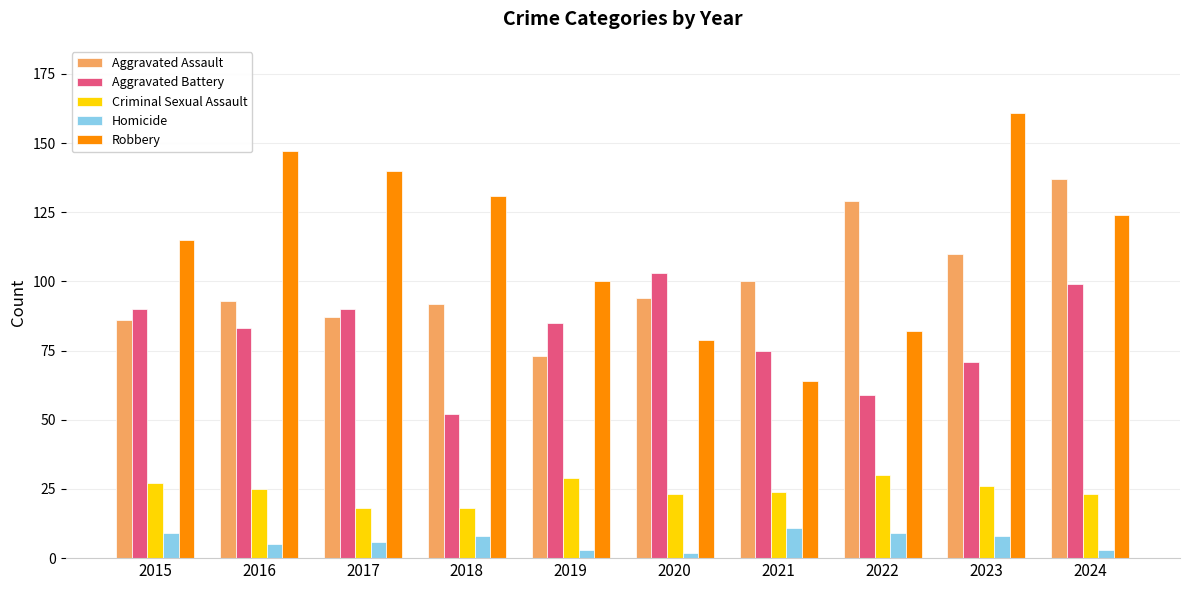

The value of Criminal Sexual Assault at 2024 is 23. True or false?

True